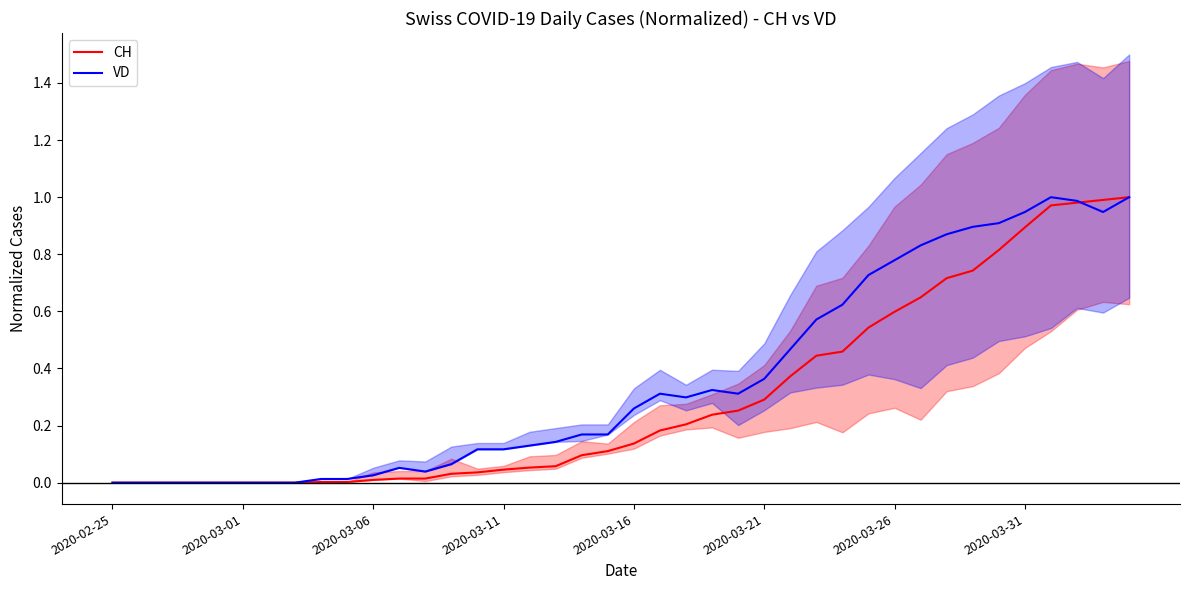

Rank the series at 21 from lowest to highest value.

CH, VD